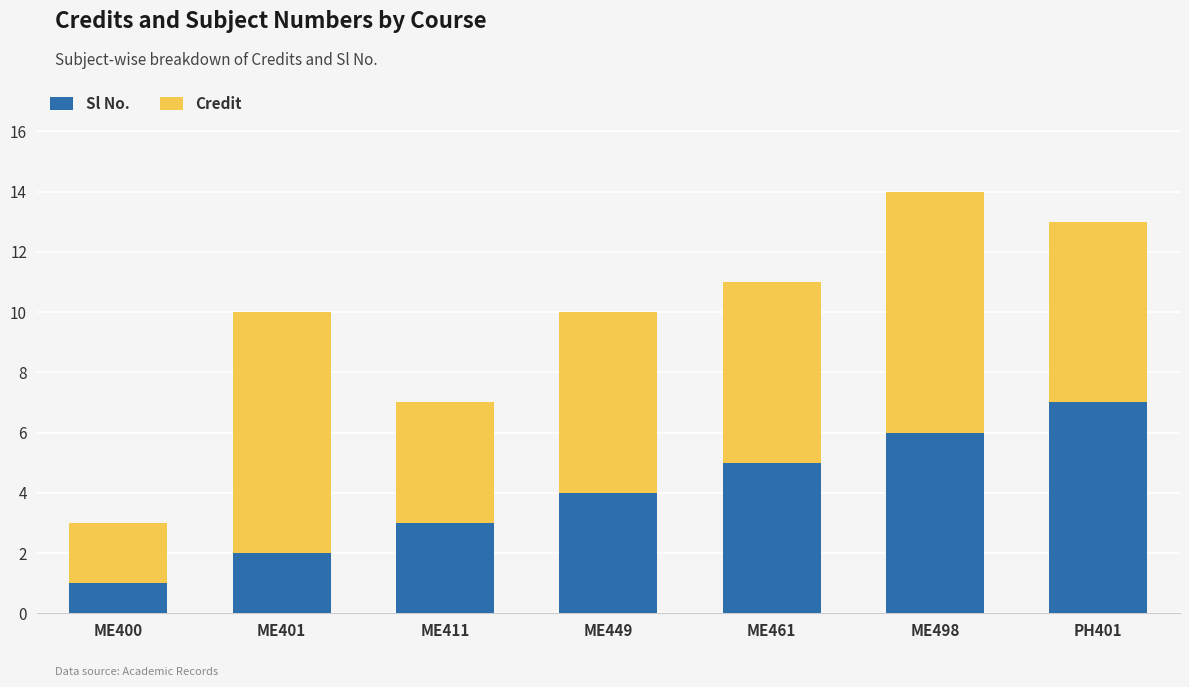

At which category is the sum across all series the highest?

ME498